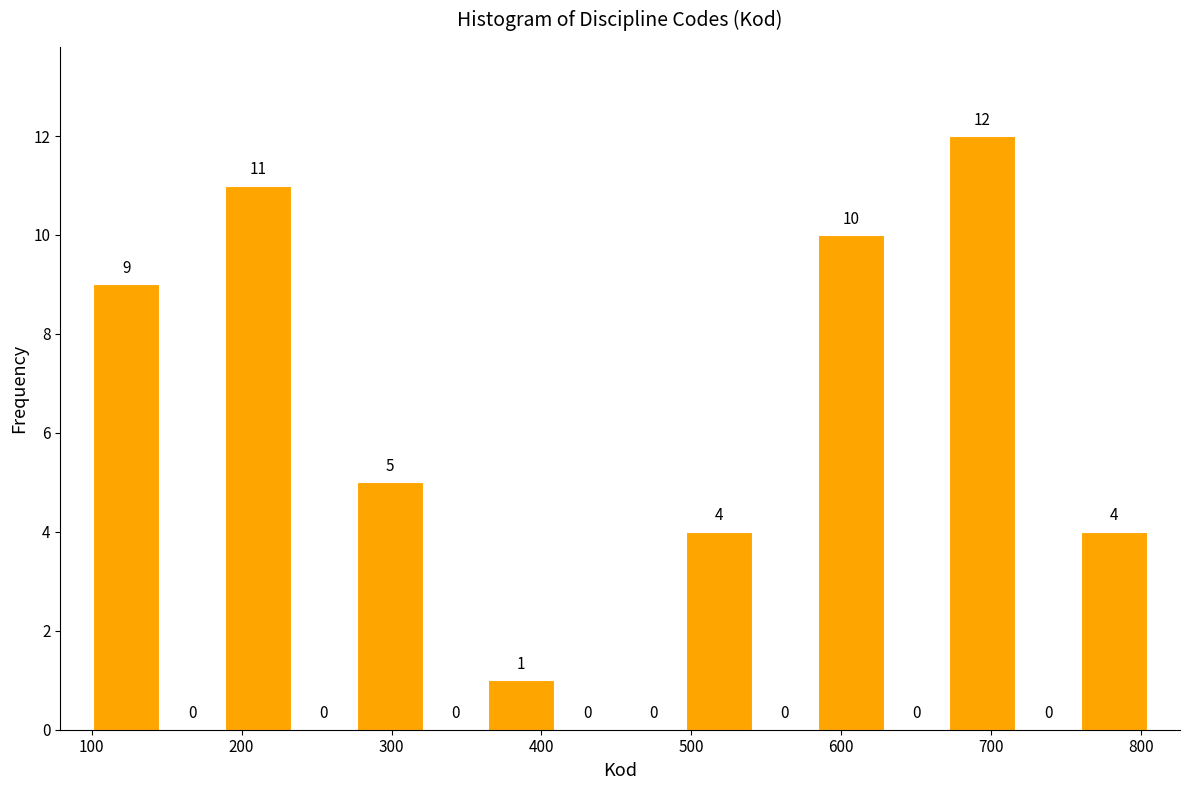

What is the height of the bar covering 280 to 320 on the x-axis? The bar edges are not printed on the chart, so give them approximately, as read against the axis.

5